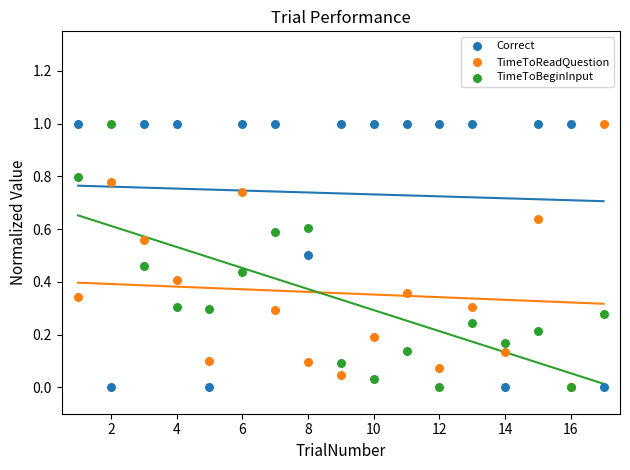

What are all the series names shown in the legend?

Correct, TimeToReadQuestion, TimeToBeginInput